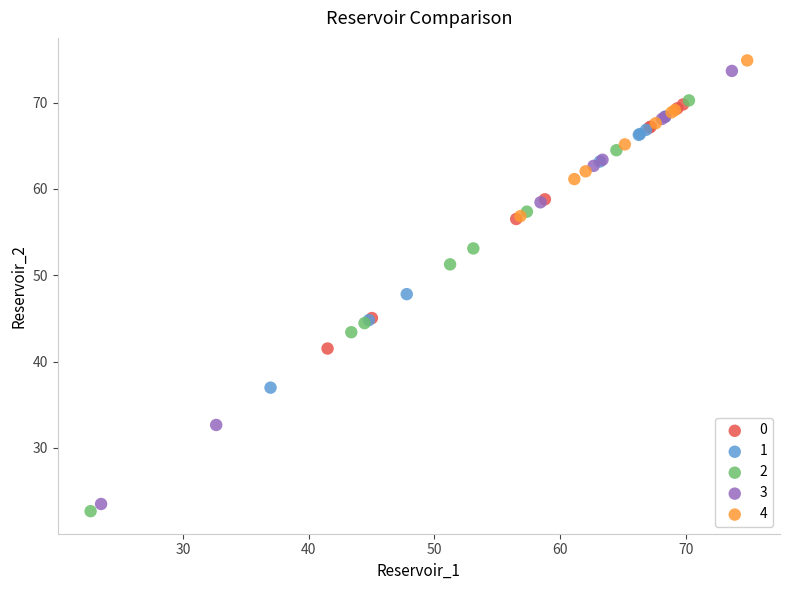

What are all the series names shown in the legend?

0, 1, 2, 3, 4